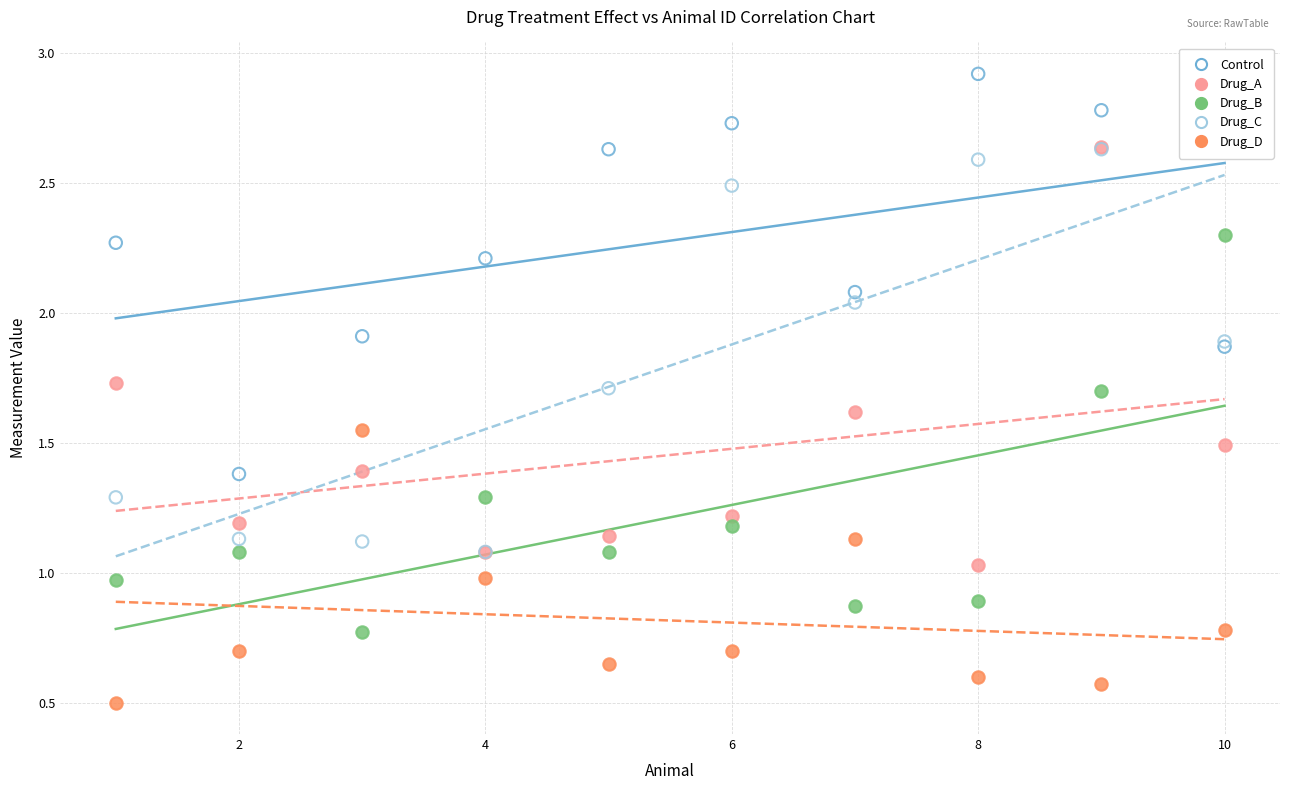

In the Control series, what Y value is closest to 2?

2.1